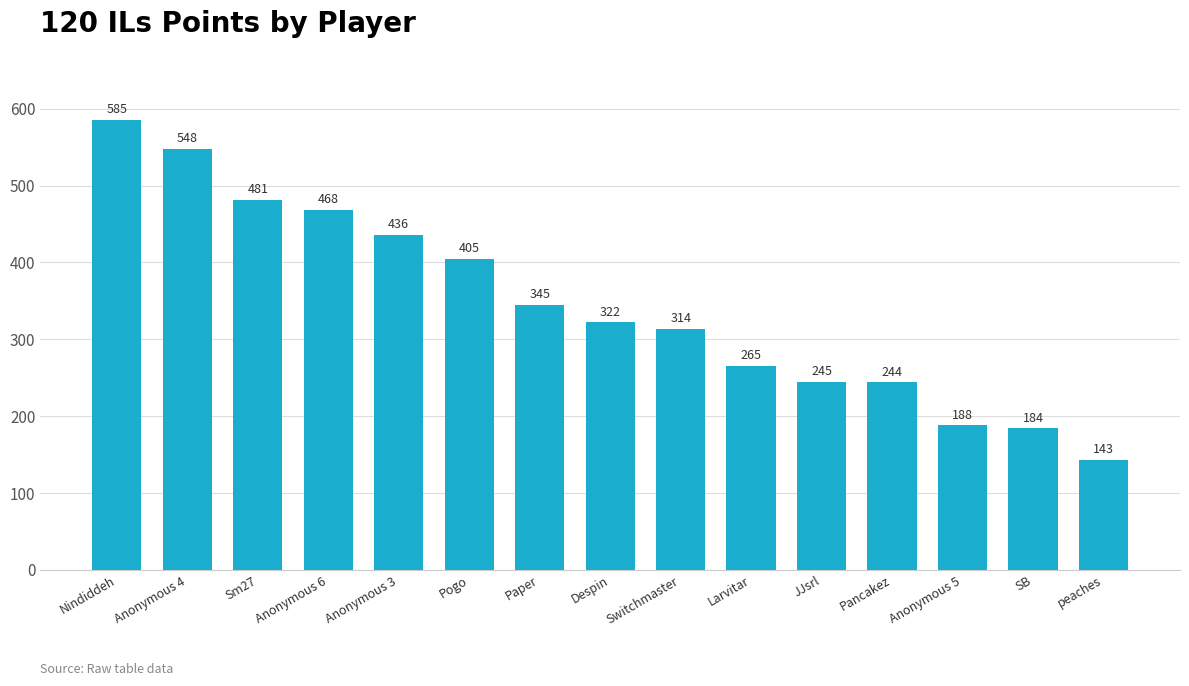

List the labels in order of value, smallest first.

peaches, SB, Anonymous 5, Pancakez, JJsrl, Larvitar, Switchmaster, Despin, Paper, Pogo, Anonymous 3, Anonymous 6, Sm27, Anonymous 4, Nindiddeh